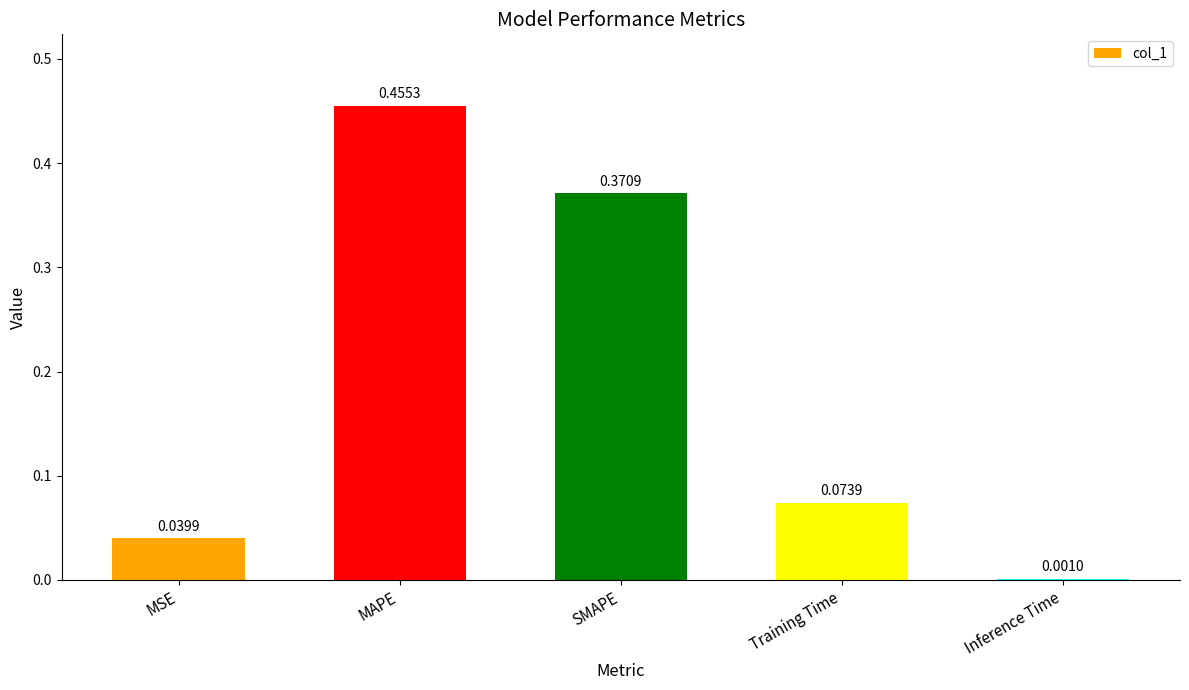

Are the bars horizontal?

No